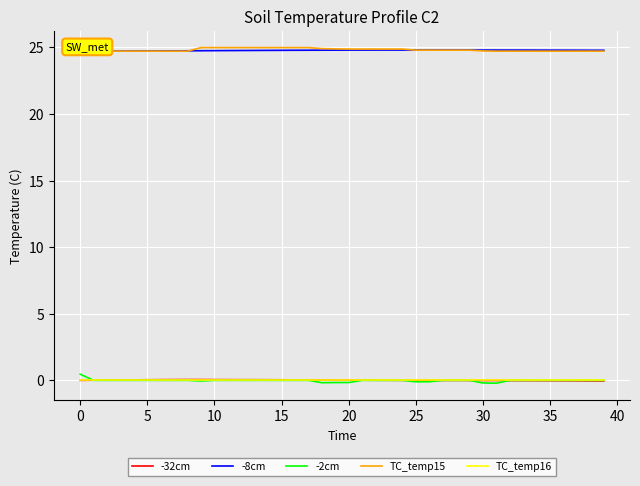

Is the value of TC_temp16 at 17 greater than the value of TC_temp15 at 19?

No